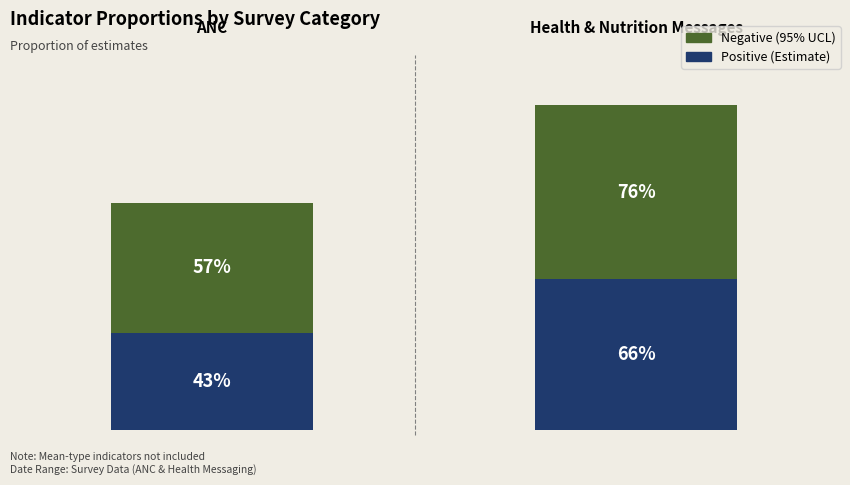

Reading left to right, list all the values displayed in this chart.

Negative (95% UCL): 0=0.6	1=0.8
Positive (Estimate): 0=0.4	1=0.7